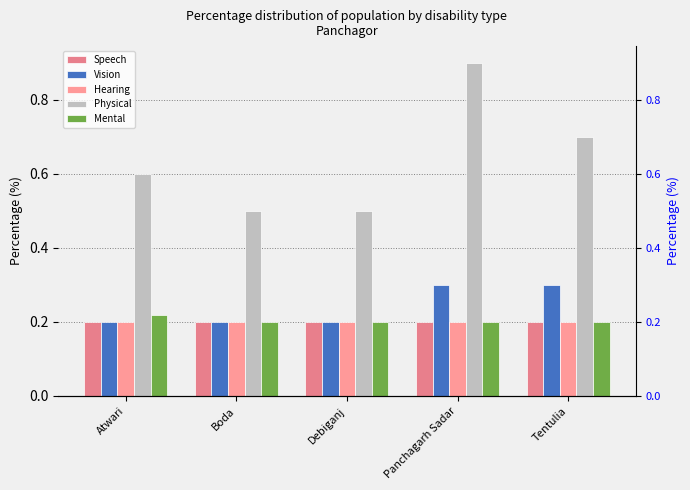

Is it true that Hearing equals 0.2 at Atwari?

True